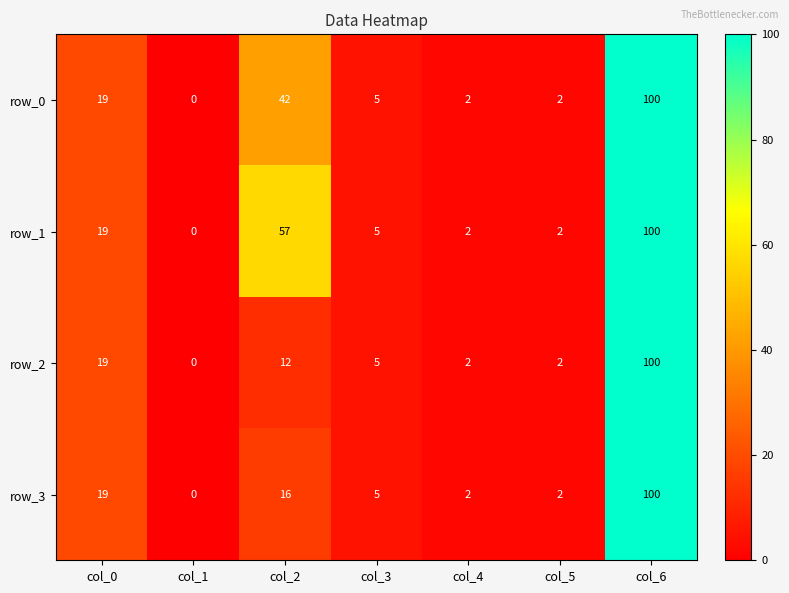

Which series has the largest total across all categories?

row_1